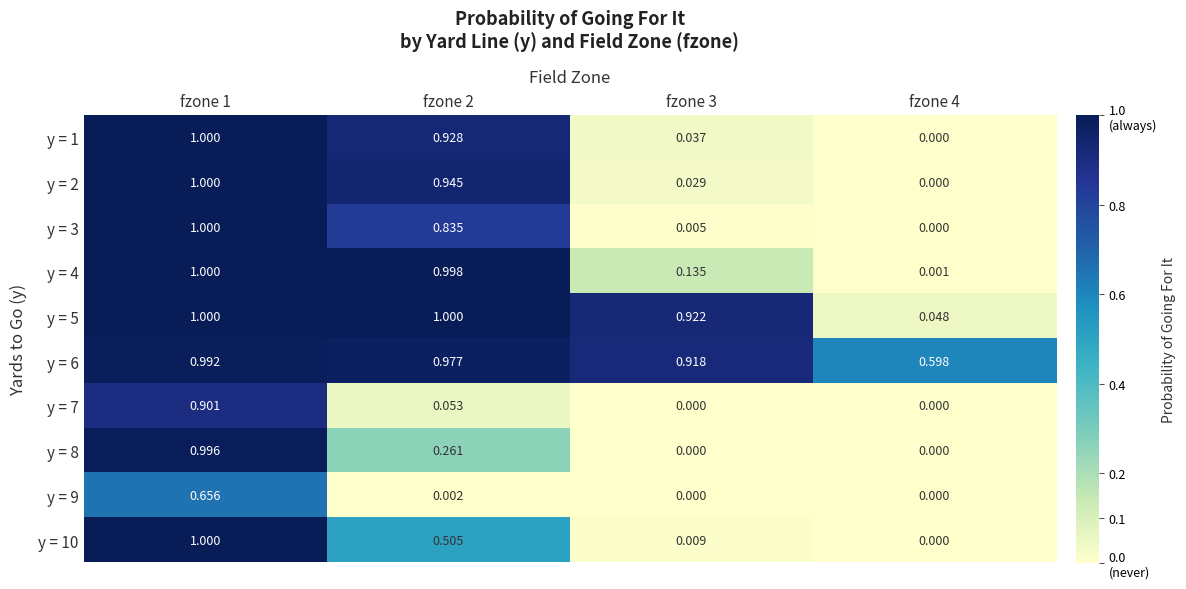

Is the value of y = 6 at fzone 3 greater than the value of y = 9 at fzone 2?

Yes